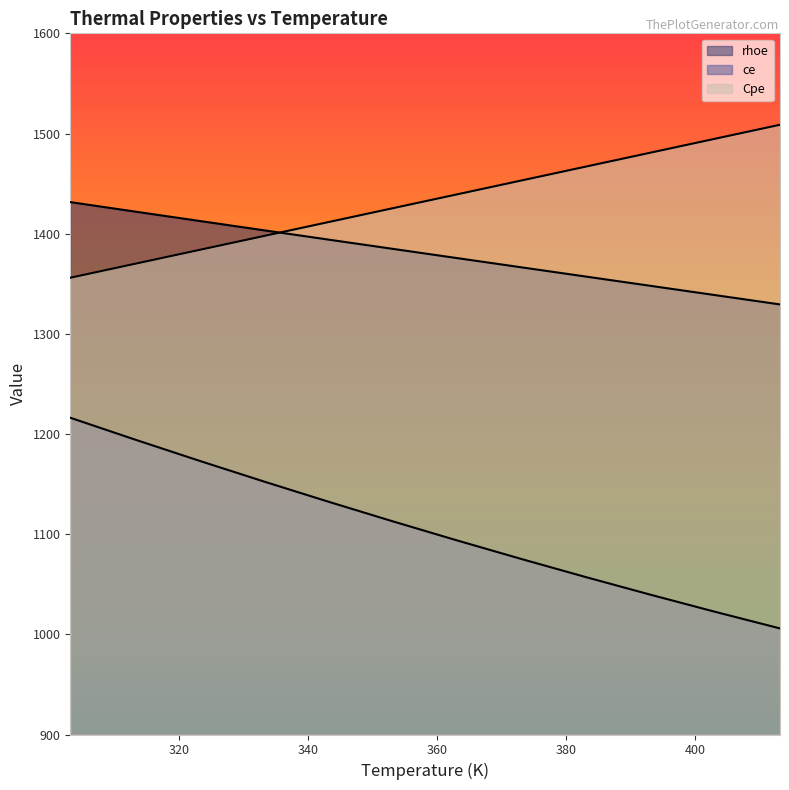

True or false: ce and rhoe intersect in this chart.

False